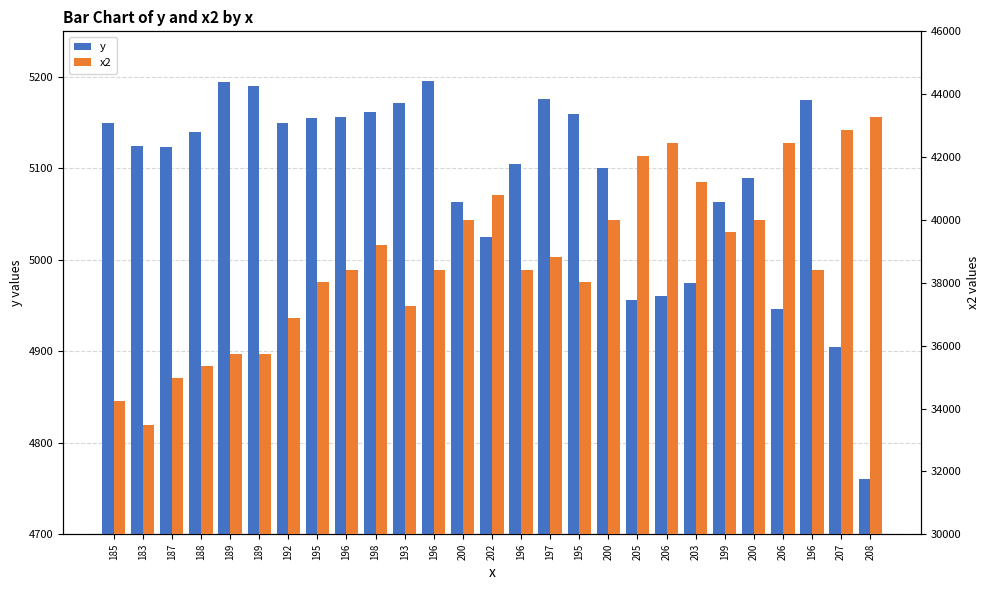

At 196, list the series in order from smallest to largest.

y, x2